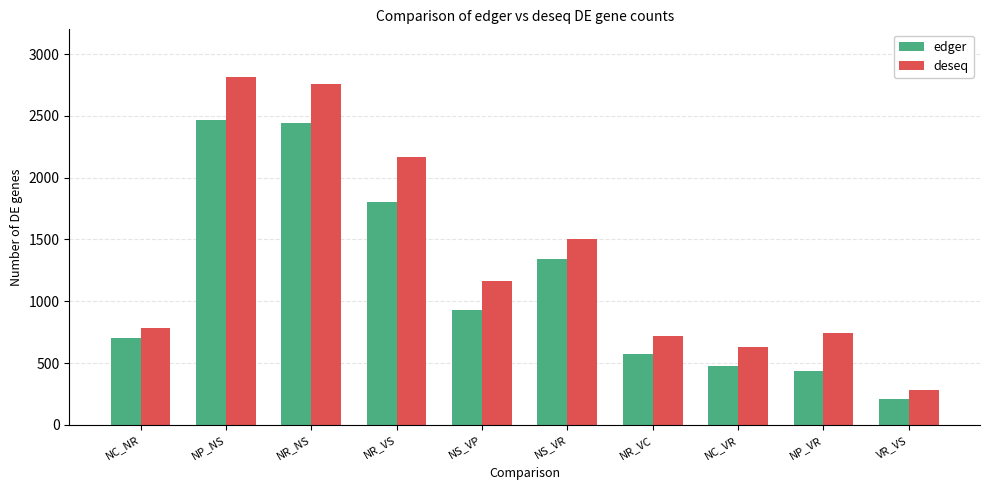

The deseq series shows 1045 at NC_NR. True or false?

False